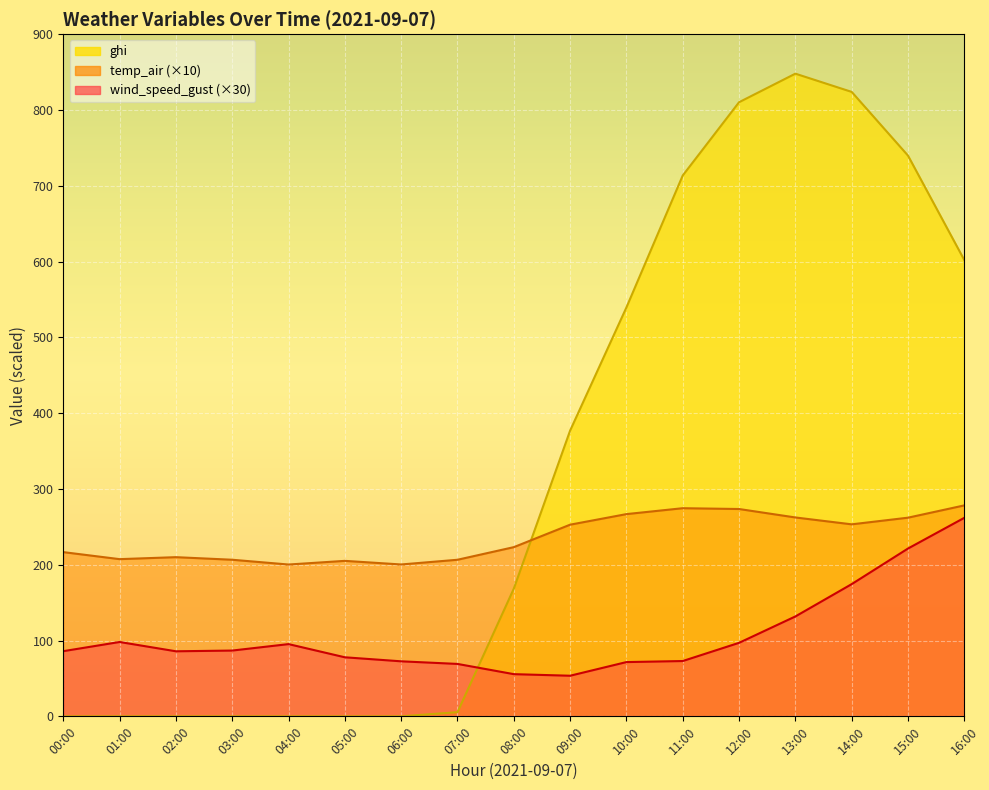

Reading left to right, what are all the values shown in this chart?

wind_speed_gust: 00:00=86.0	01:00=98.1	02:00=85.8	03:00=86.8	04:00=95.3	05:00=77.9	06:00=72.6	07:00=69.2	08:00=55.7	09:00=53.6	10:00=71.6	11:00=73.0	12:00=97.0	13:00=131.8	14:00=174.4	15:00=221.4	16:00=261.9
temp_air: 00:00=216.7	01:00=207.4	02:00=210.0	03:00=206.6	04:00=200.3	05:00=205.1	06:00=200.4	07:00=206.6	08:00=223.2	09:00=252.9	10:00=266.8	11:00=274.6	12:00=273.5	13:00=262.4	14:00=253.3	15:00=262.1	16:00=278.3
ghi: 00:00=0.0	01:00=0.0	02:00=0.0	03:00=0.0	04:00=0.0	05:00=0.0	06:00=0.0	07:00=5.5	08:00=168.4	09:00=377.0	10:00=539.5	11:00=713.6	12:00=810.2	13:00=847.9	14:00=823.8	15:00=739.8	16:00=601.9